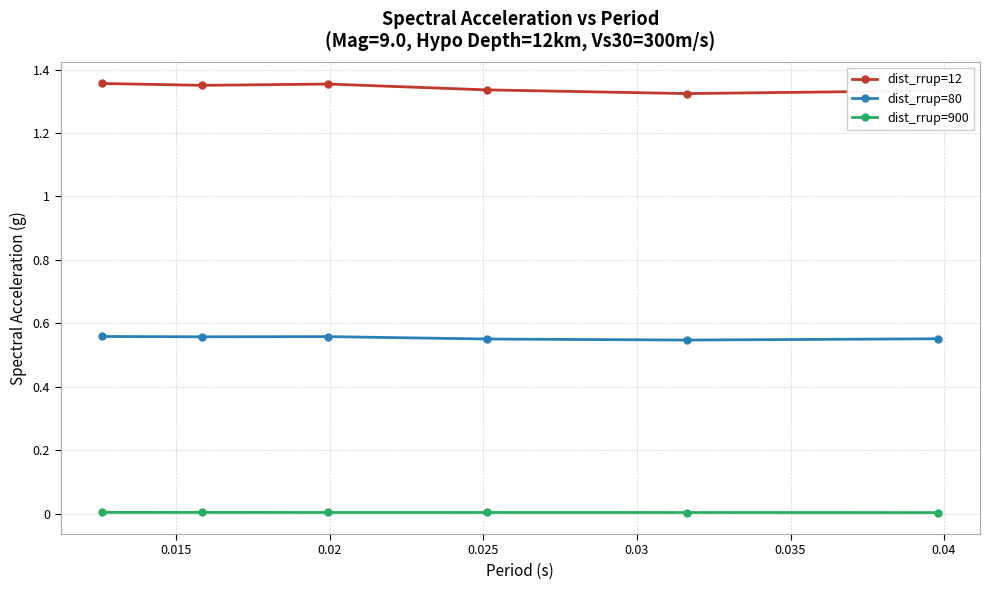

Which series has the largest total across all categories?

dist_rrup=12